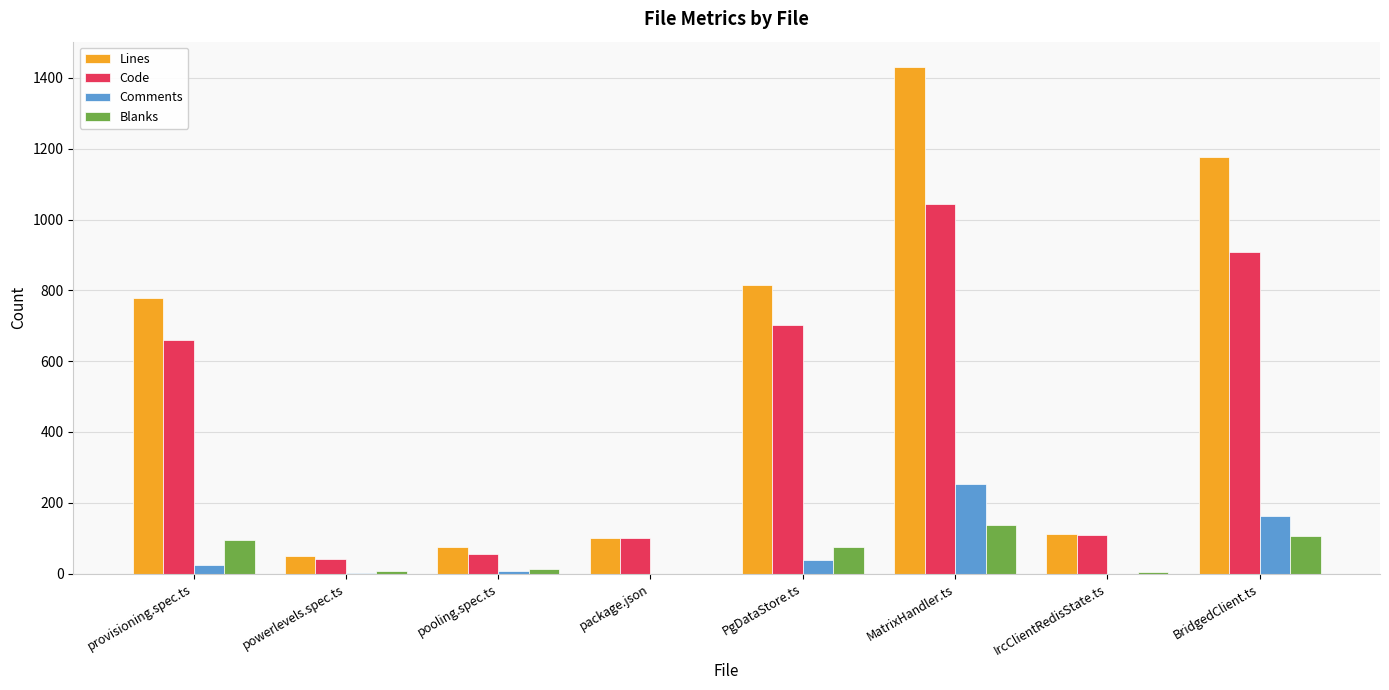

Is the value of Blanks at pooling.spec.ts greater than the value of Lines at PgDataStore.ts?

No